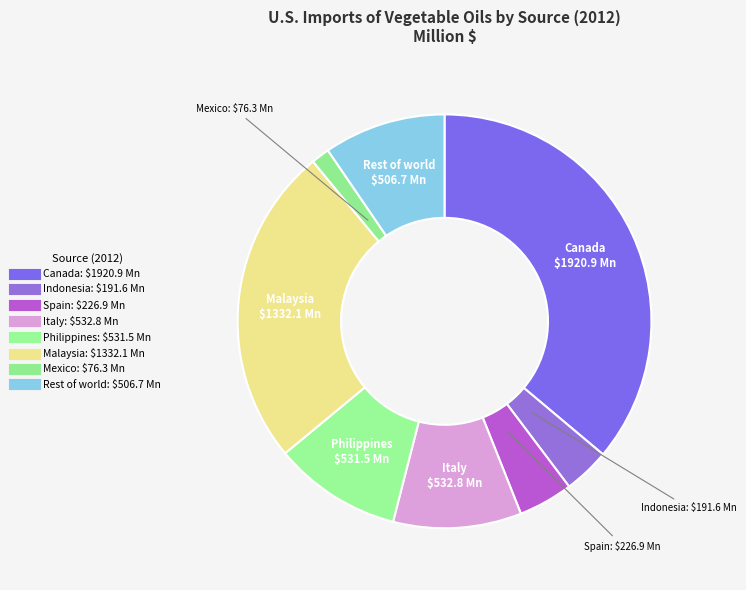

To the nearest percent, what is the difference between the Malaysia and Spain slice percentages?

21%